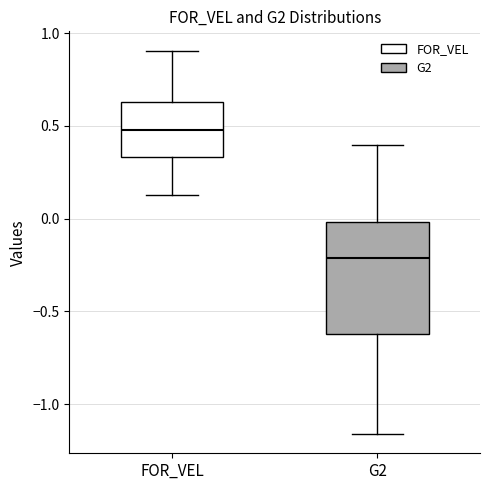

Which box's median line is the lowest?

G2